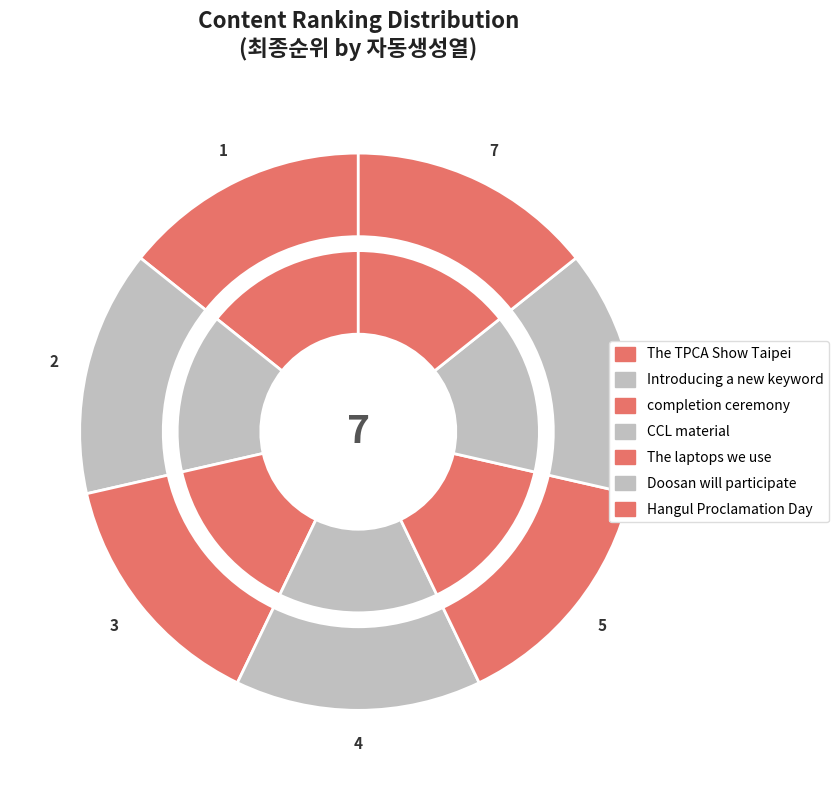

How many segments does this pie chart have?

7